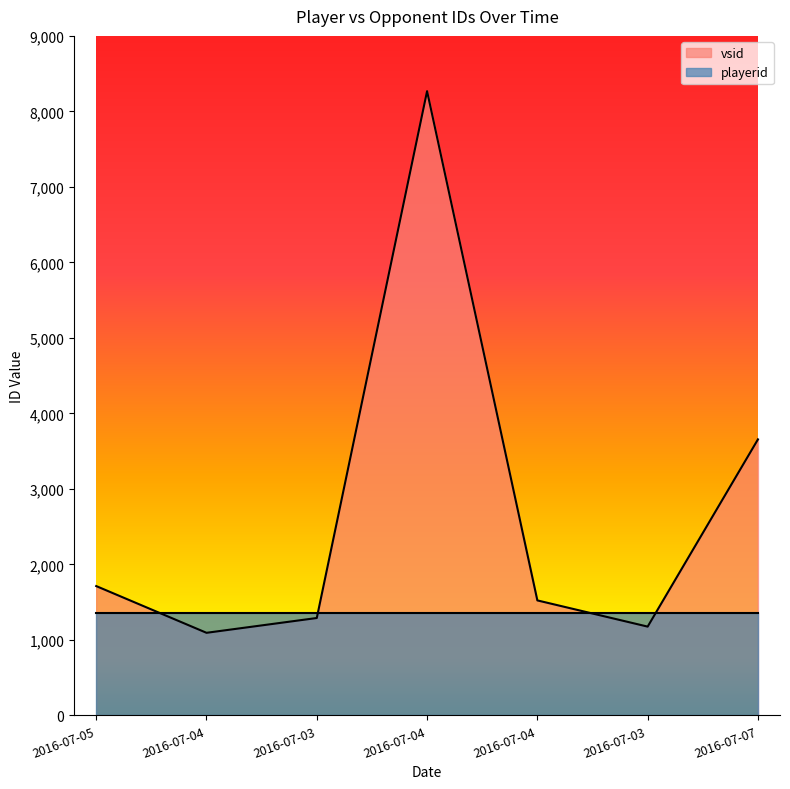

Which label corresponds to the smallest value in the chart?

2016-07-04